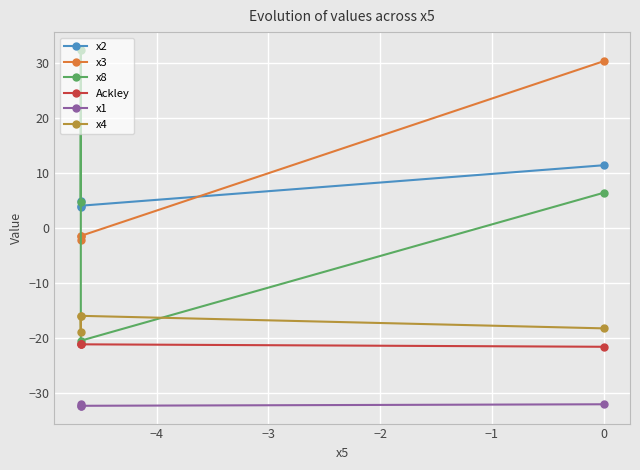

Does the chart display data point markers on the line(s)?

Yes